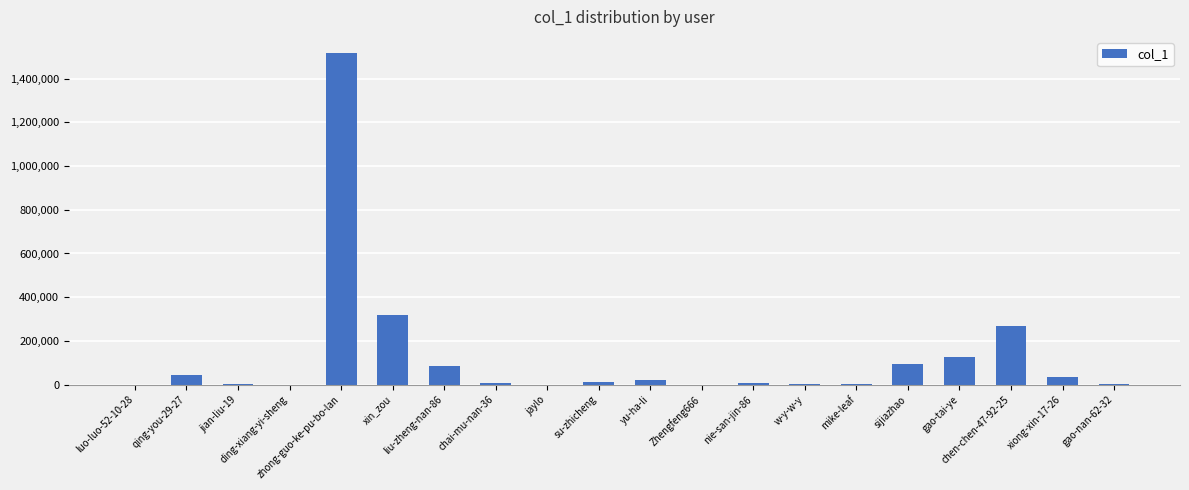

What value does the data have at jian-liu-19?

1759